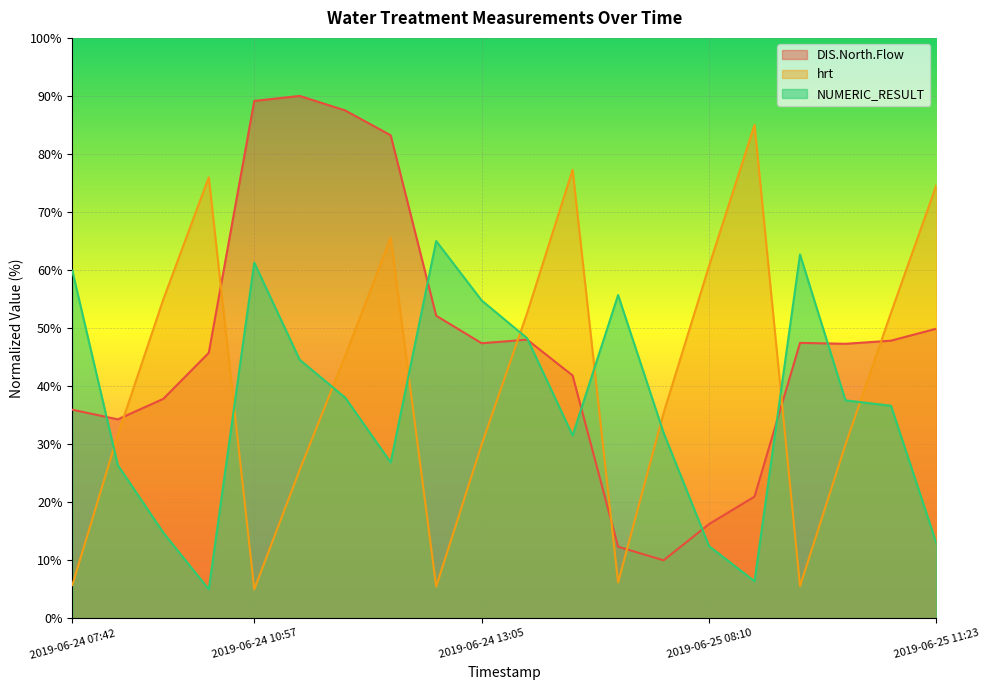

Between 2019-06-24 13:10 and 2019-06-25 11:10, which series saw the biggest shift?

hrt